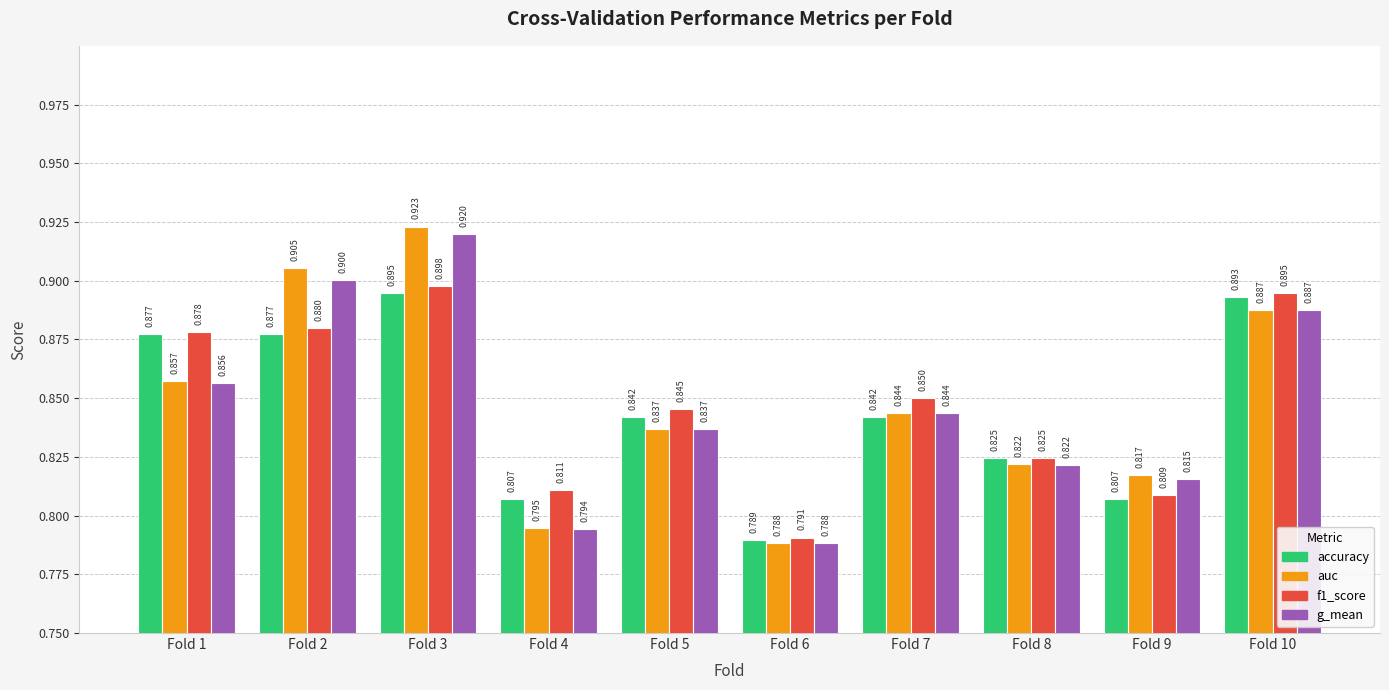

Which series has the widest spread of values?

auc